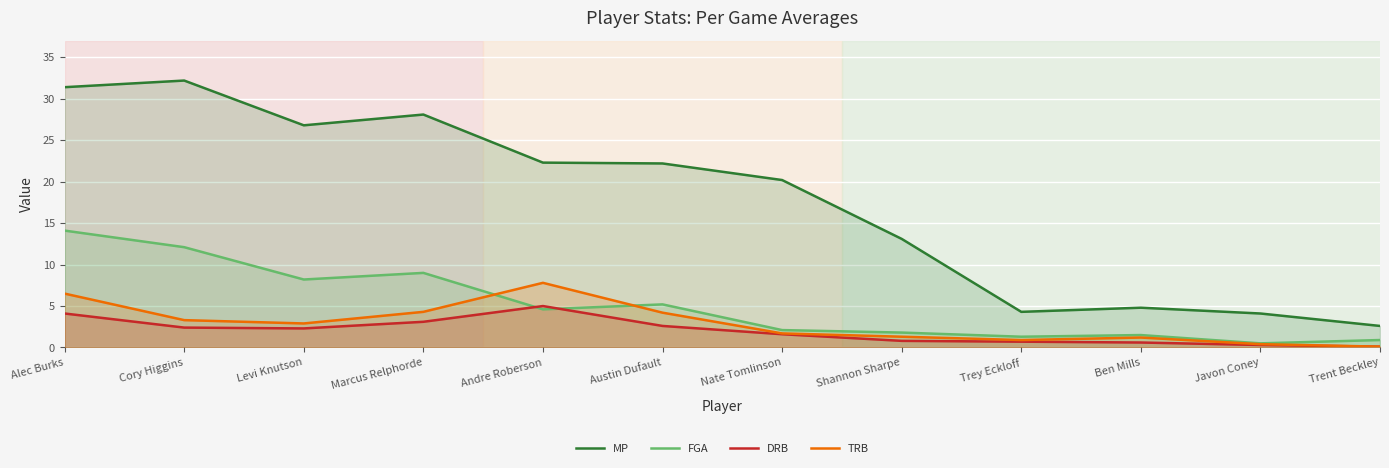

What value does the DRB series have at Trent Beckley?

0.1